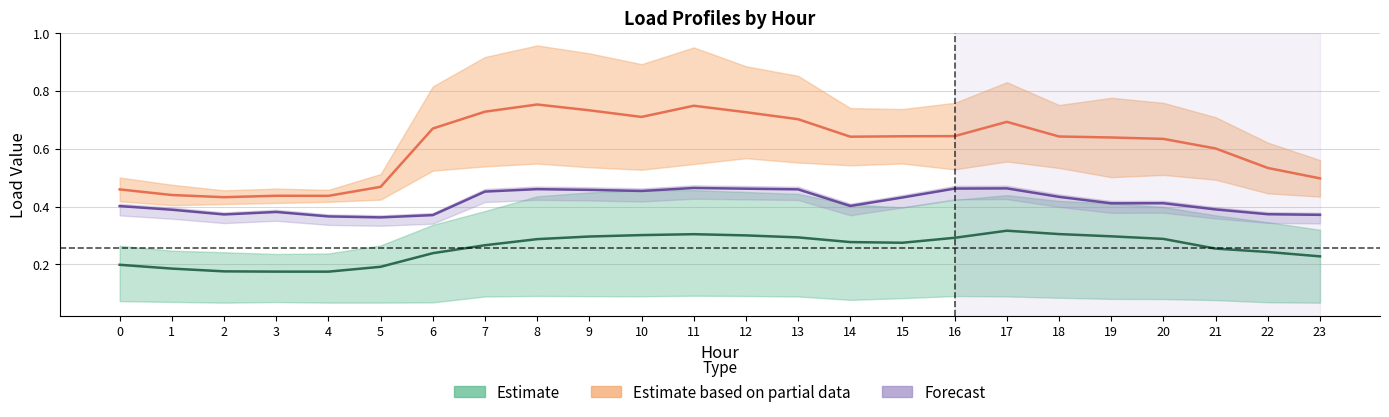

Which category has the highest value across all series?

8